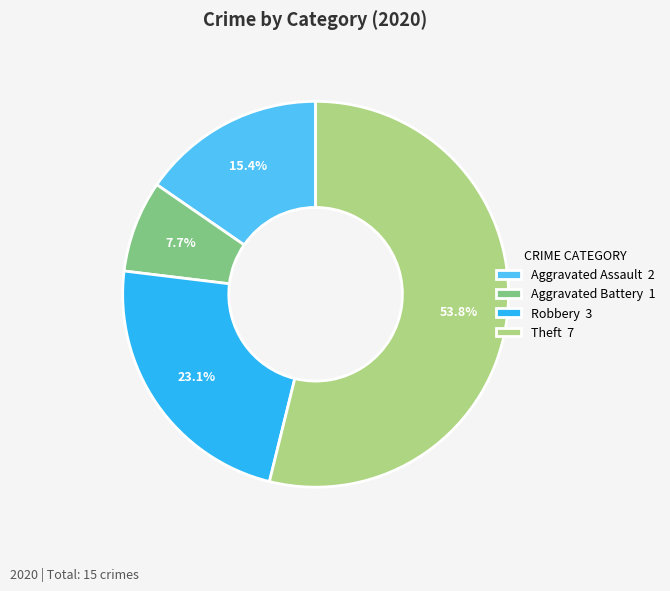

Rank the categories by value from highest to lowest.

Theft 7, Robbery 3, Aggravated Assault 2, Aggravated Battery 1